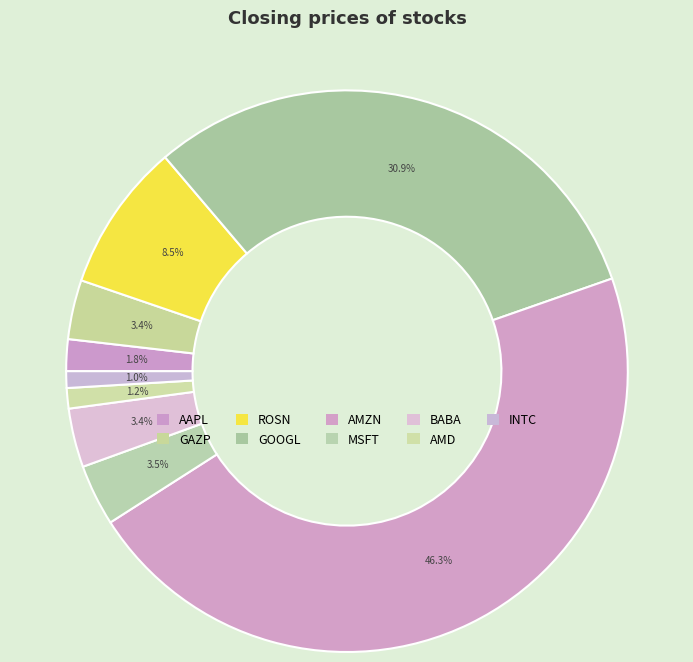

Count the number of slices in the pie.

9